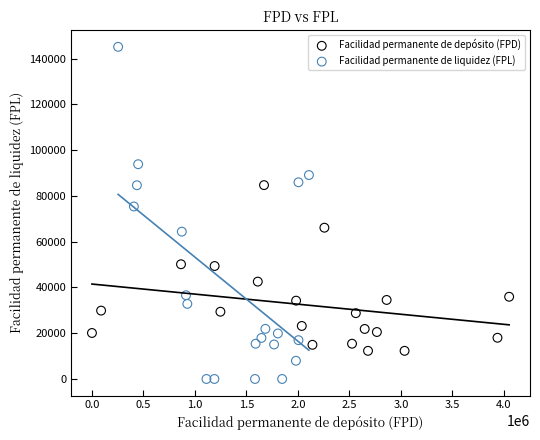

Which series has the widest spread of Y values?

Facilidad permanente de liquidez (FPL)